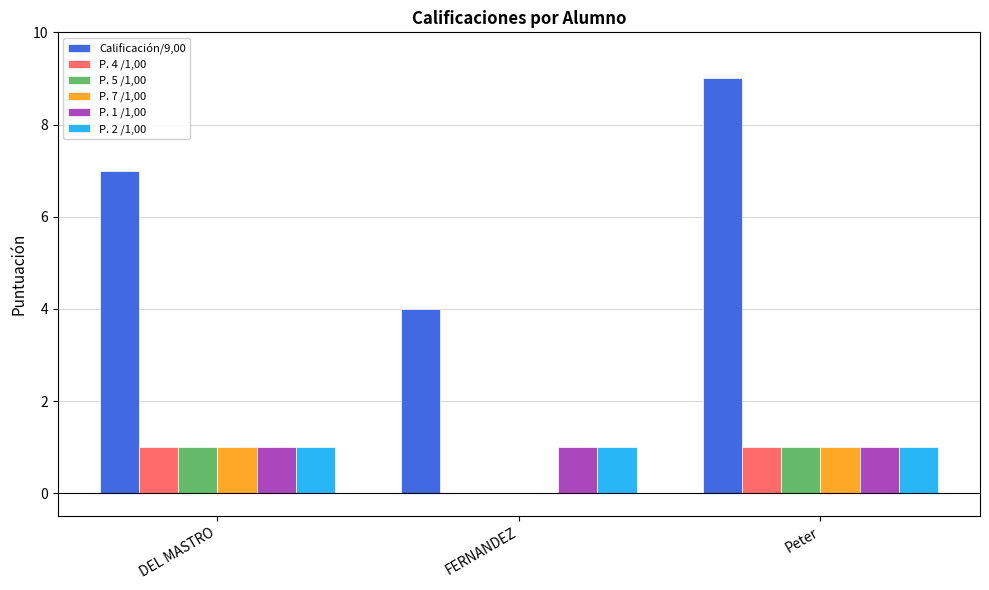

Which series changed the most between DEL MASTRO and FERNANDEZ?

Calificación/9,00